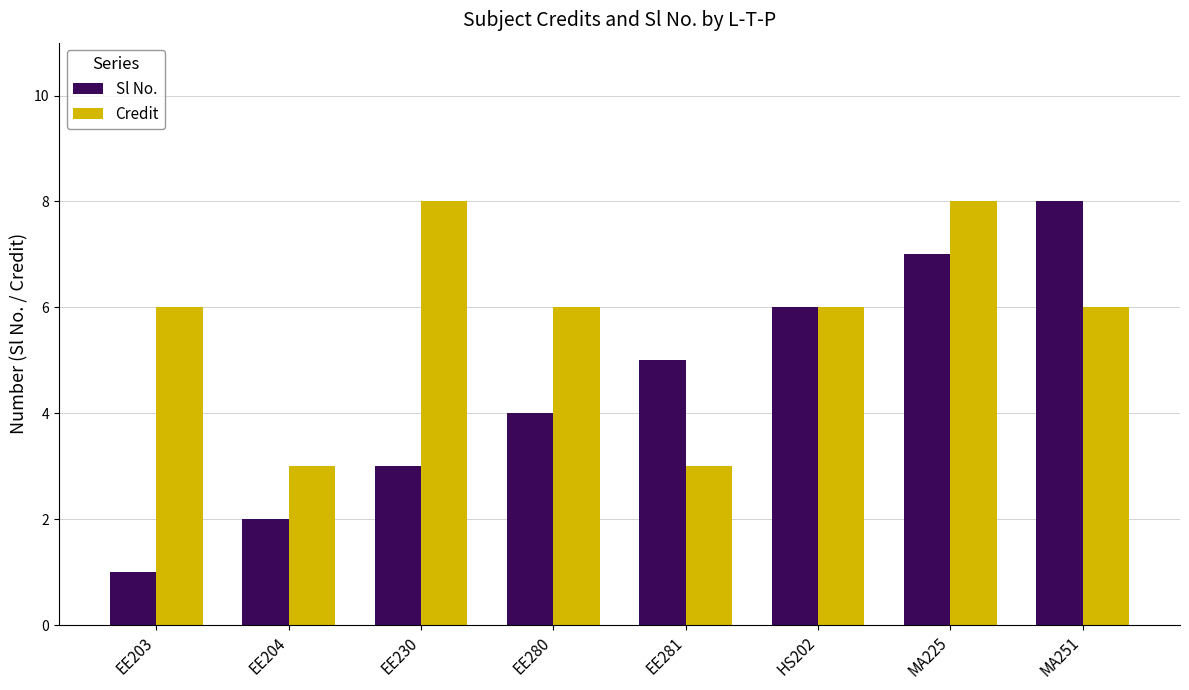

Reading left to right, transcribe all the data shown in this chart.

Sl No.: 1	2	3	4	5	6	7	8
Credit: 6	3	8	6	3	6	8	6